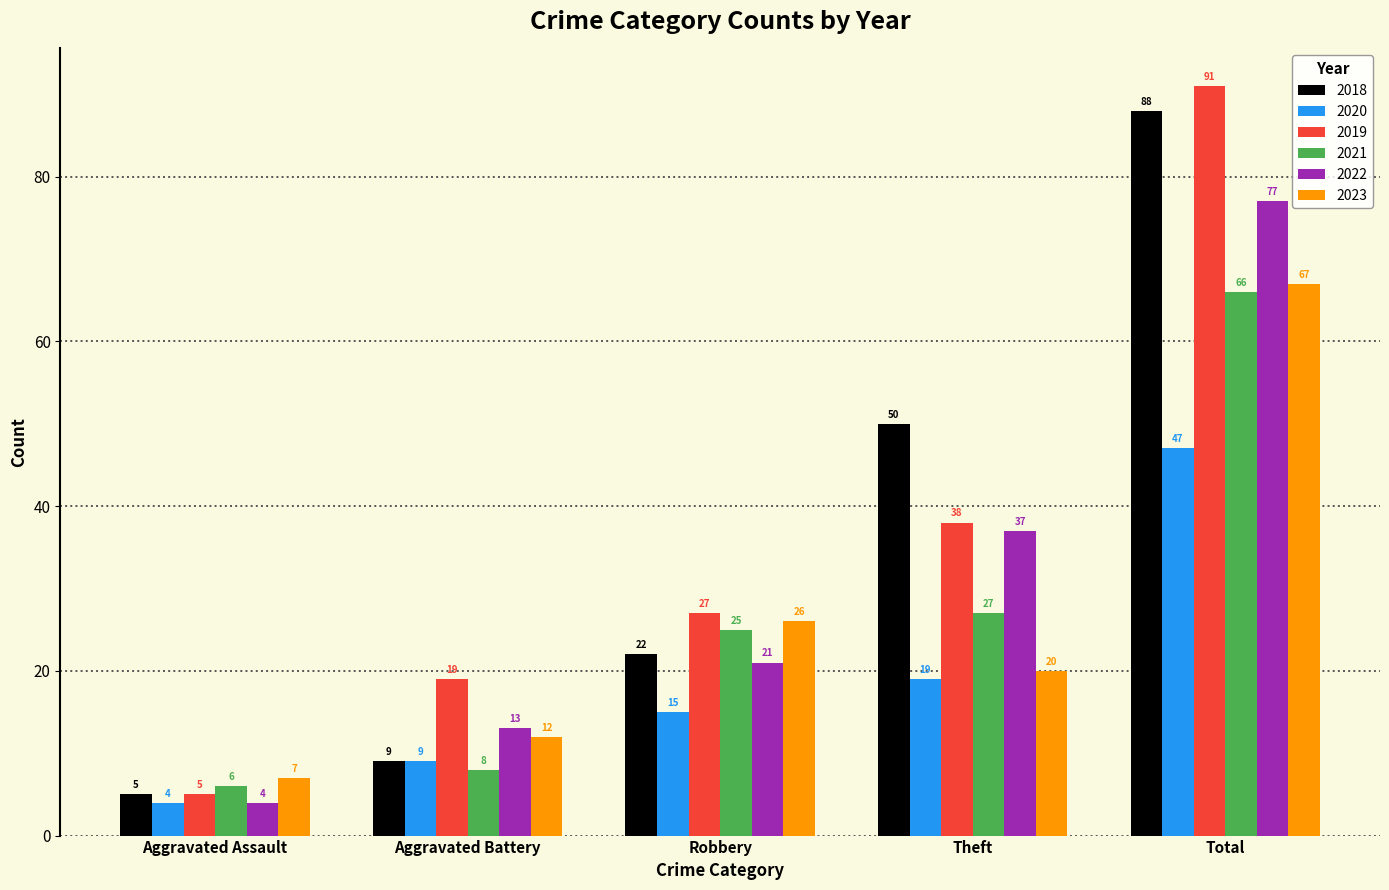

Is it true that 2021 equals 27 at Theft?

True